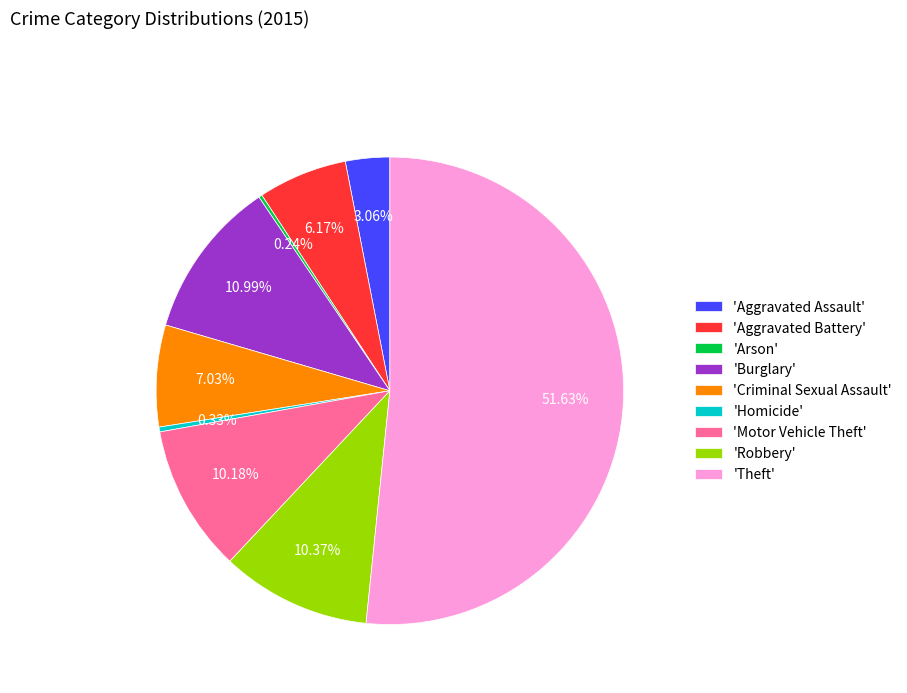

Is there a majority slice in this chart?

Yes